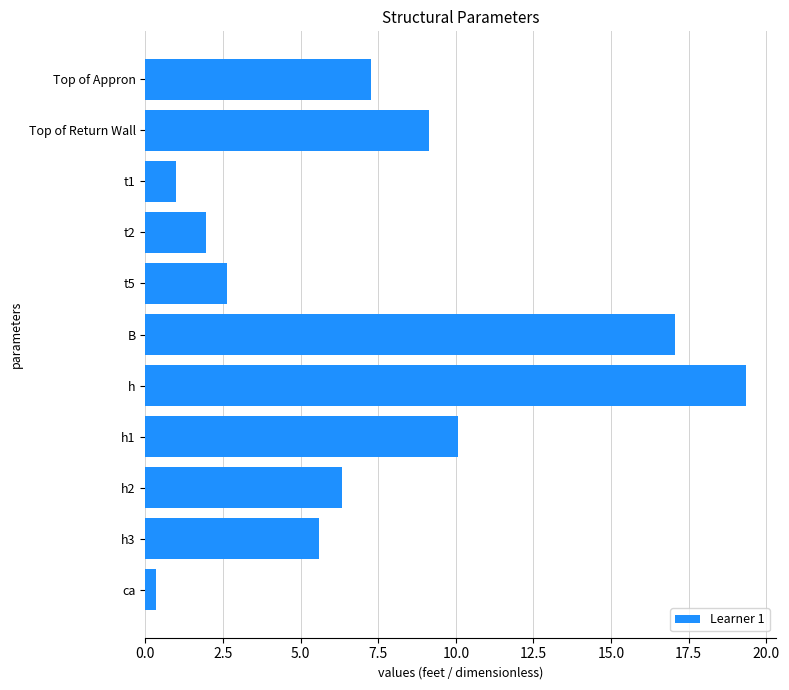

Reading top to bottom, transcribe all the data shown in this chart.

7.3	9.1	1.0	2.0	2.6	17.1	19.4	10.1	6.3	5.6	0.3